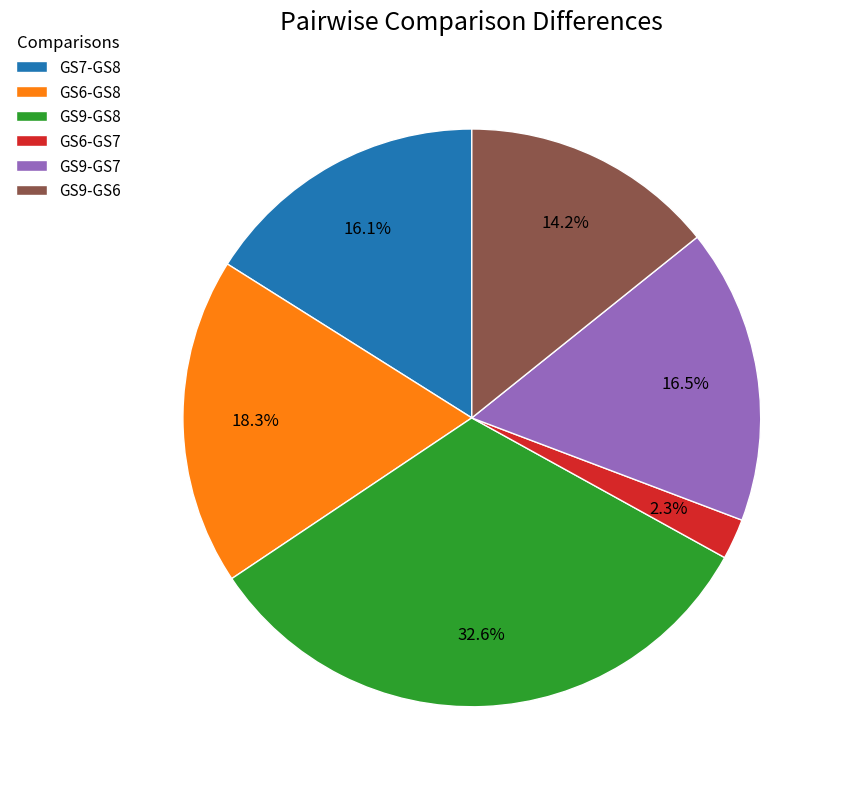

How many slices are in this pie chart?

6